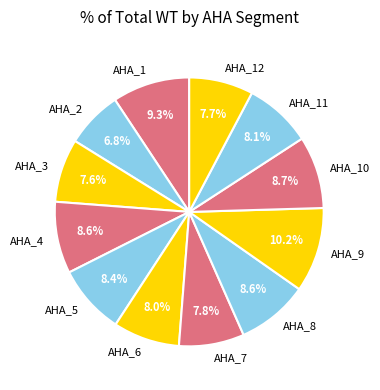

Is there any slice that represents more than half of the pie?

No